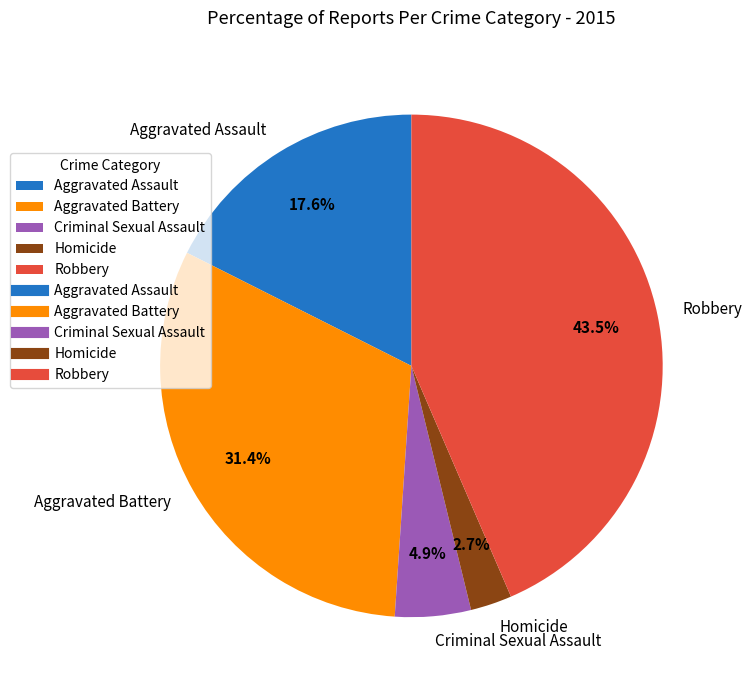

Which has a higher value, Aggravated Battery or Criminal Sexual Assault?

Aggravated Battery